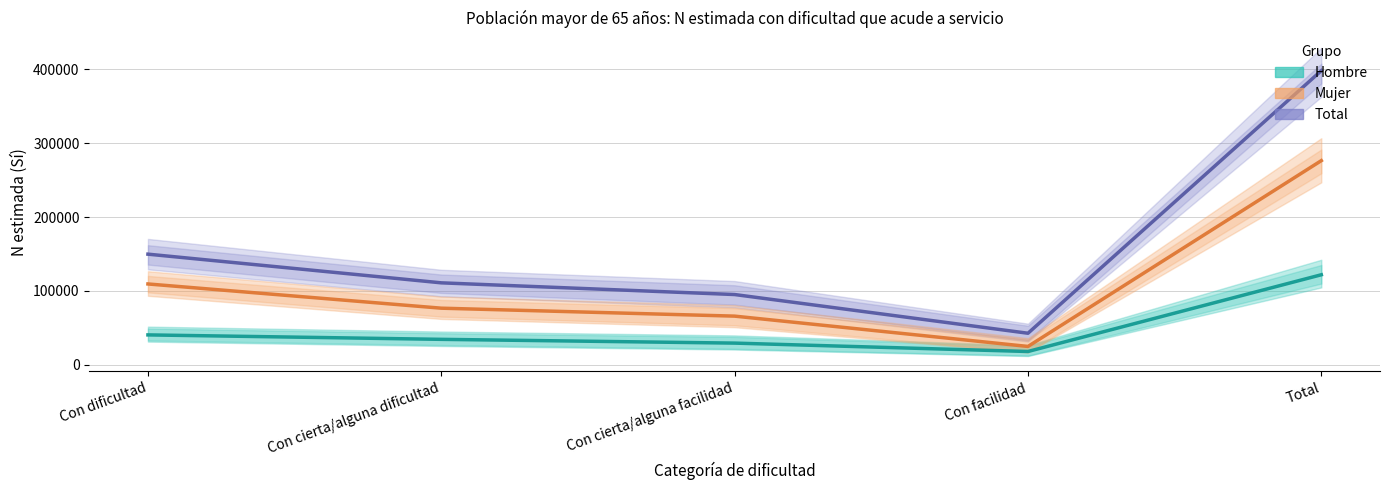

True or false: Hombre (Sí) and Total (Sí) cross at least once.

False